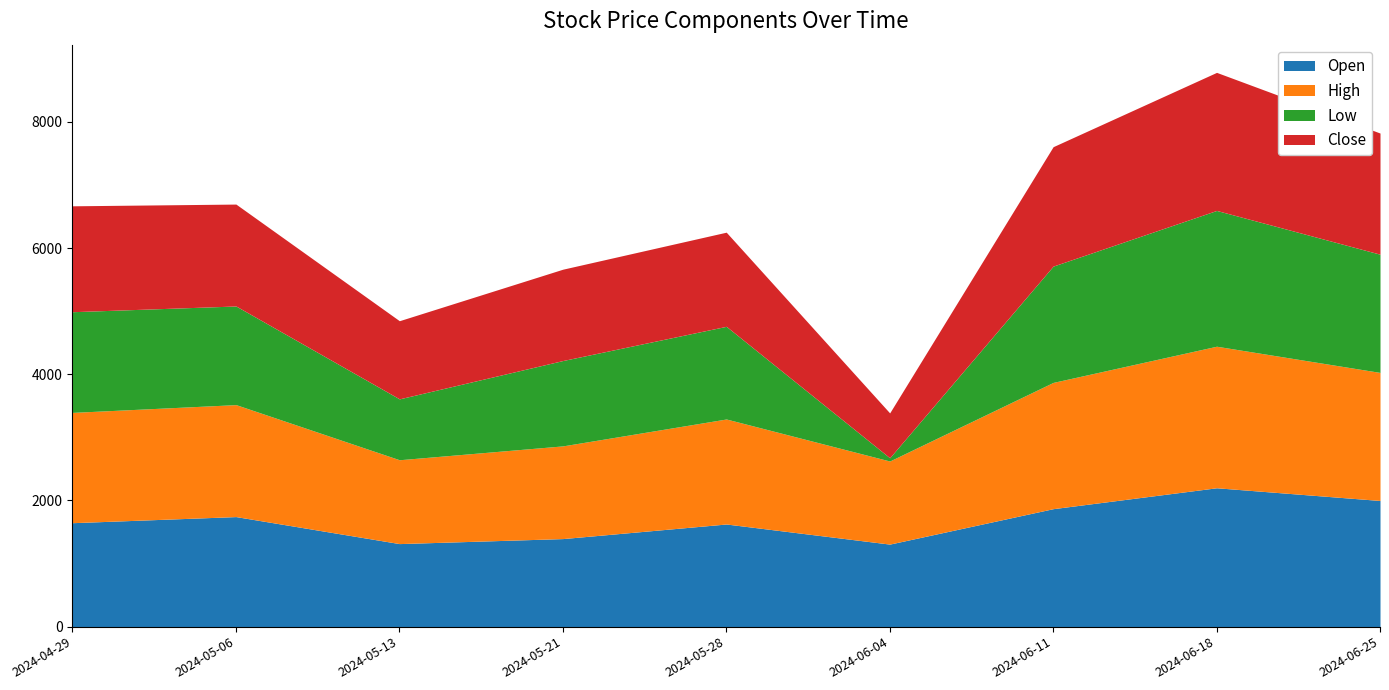

What is the minimum value for Open?

1308.2